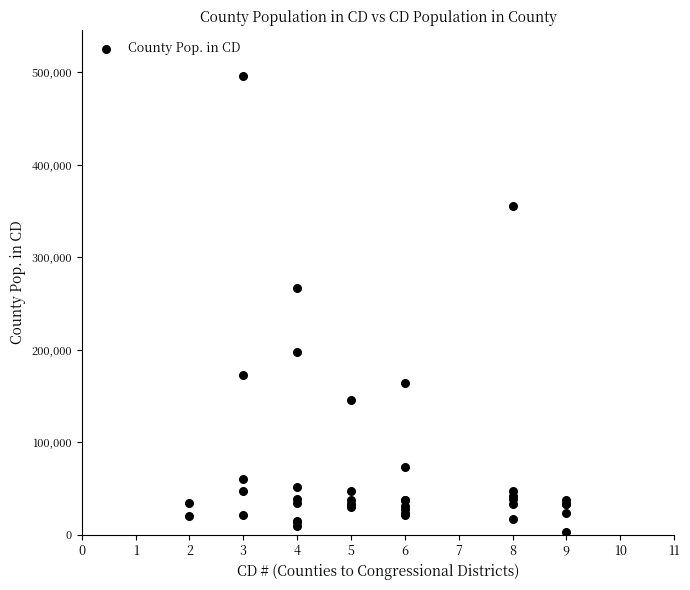

What Y value in the scatter plot is closest to 249537?

266931